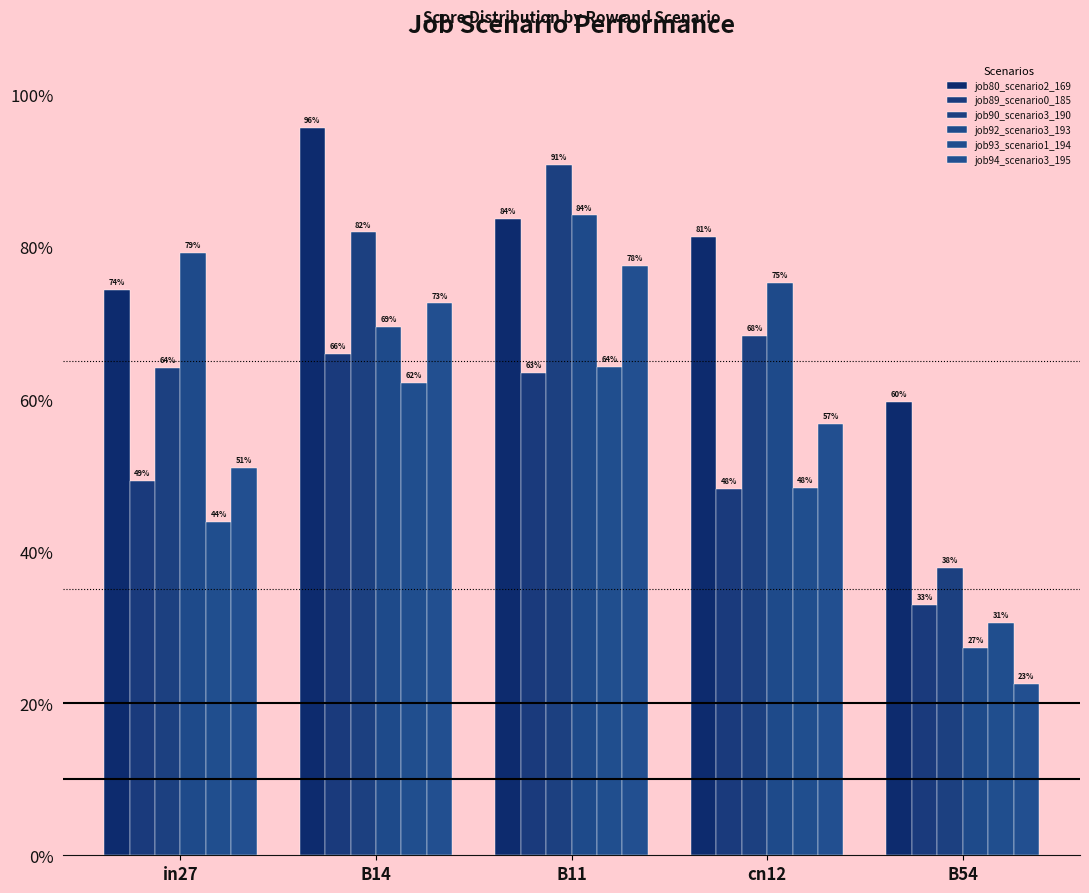

Are the bars grouped side by side (vs. stacked)?

Yes